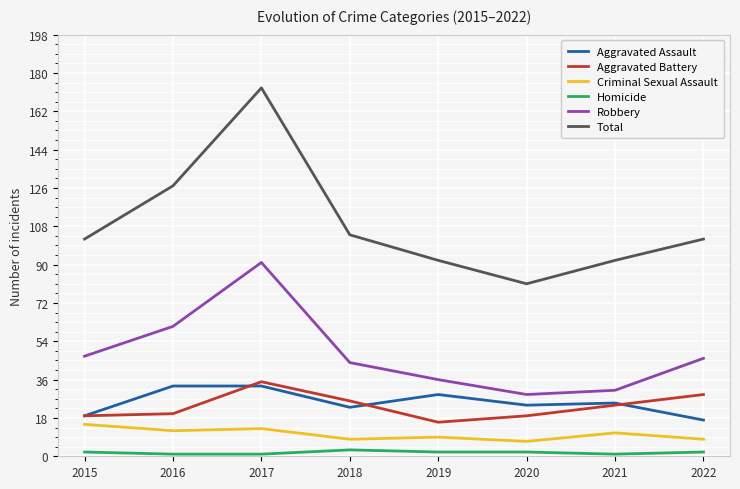

How many distinct data groups are displayed?

6